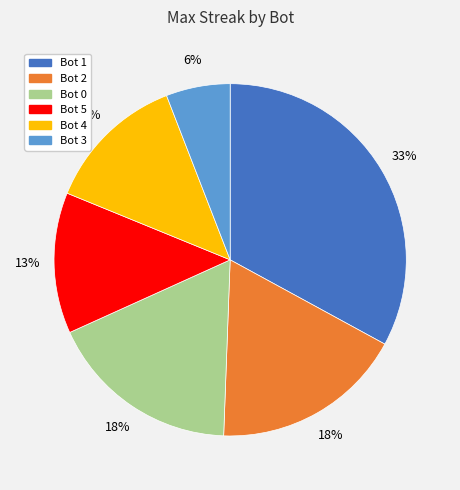

To the nearest percent, what is the difference between the largest and smallest slice percentages?

27%